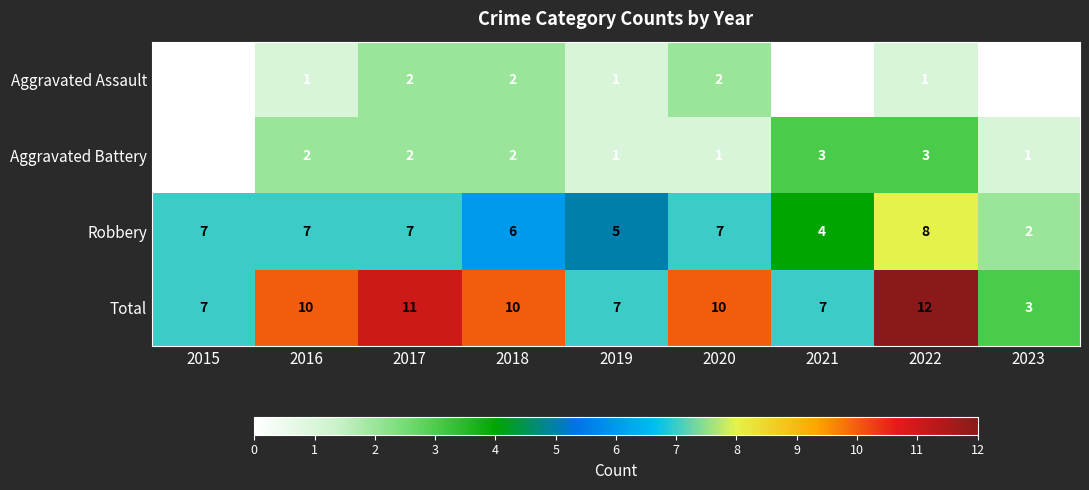

How many data points in Total are less than 10?

4